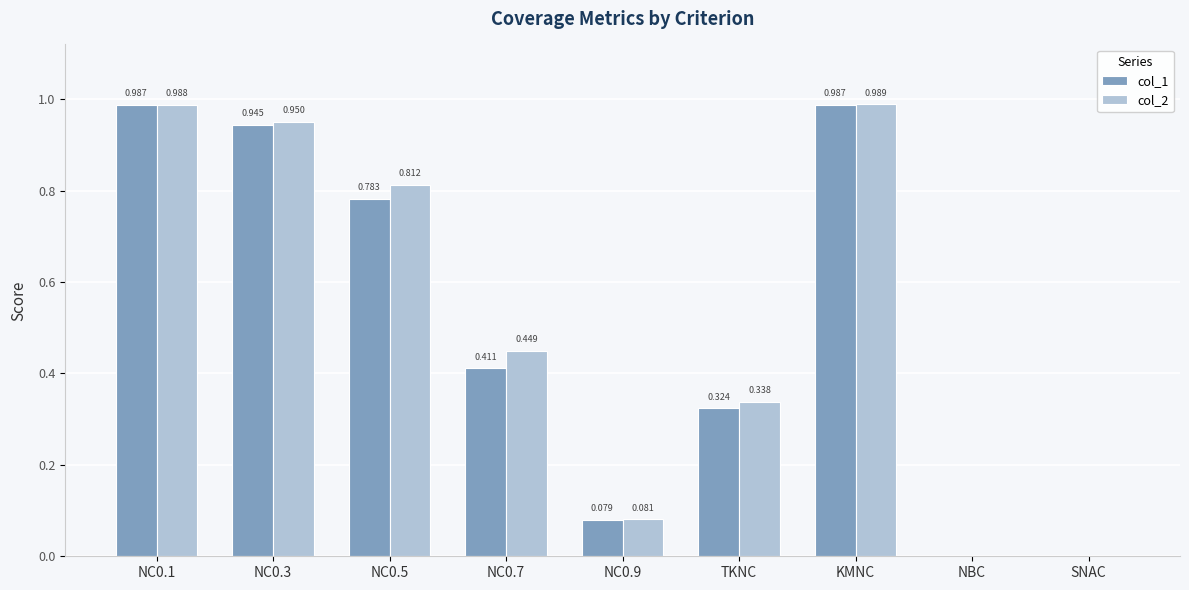

Which category has the highest value across all series?

KMNC